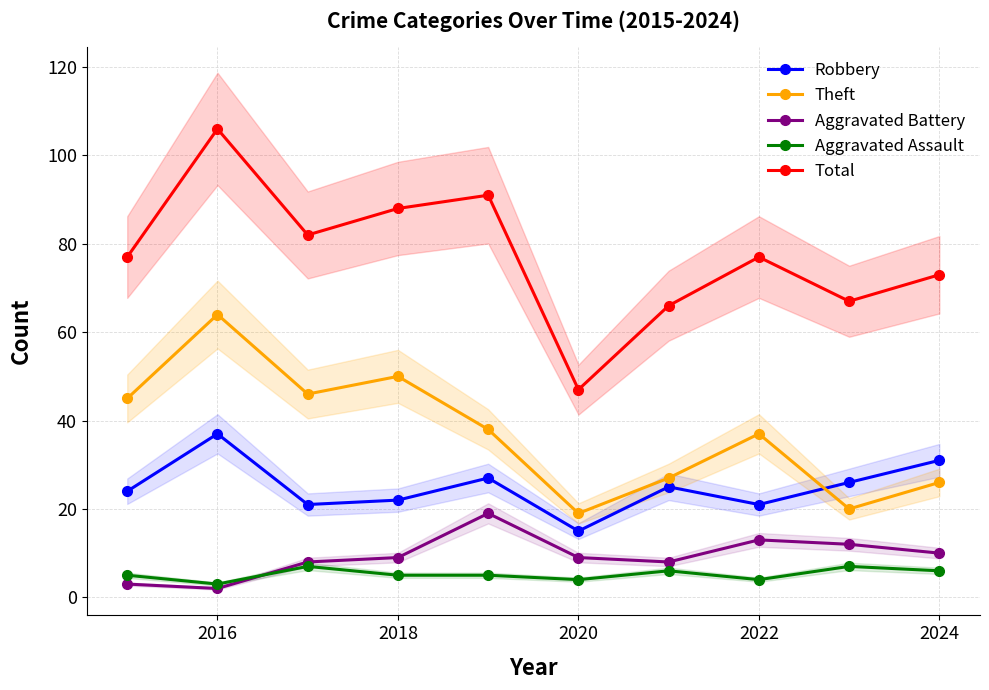

How many Aggravated Assault values are between 4 and 6?

7